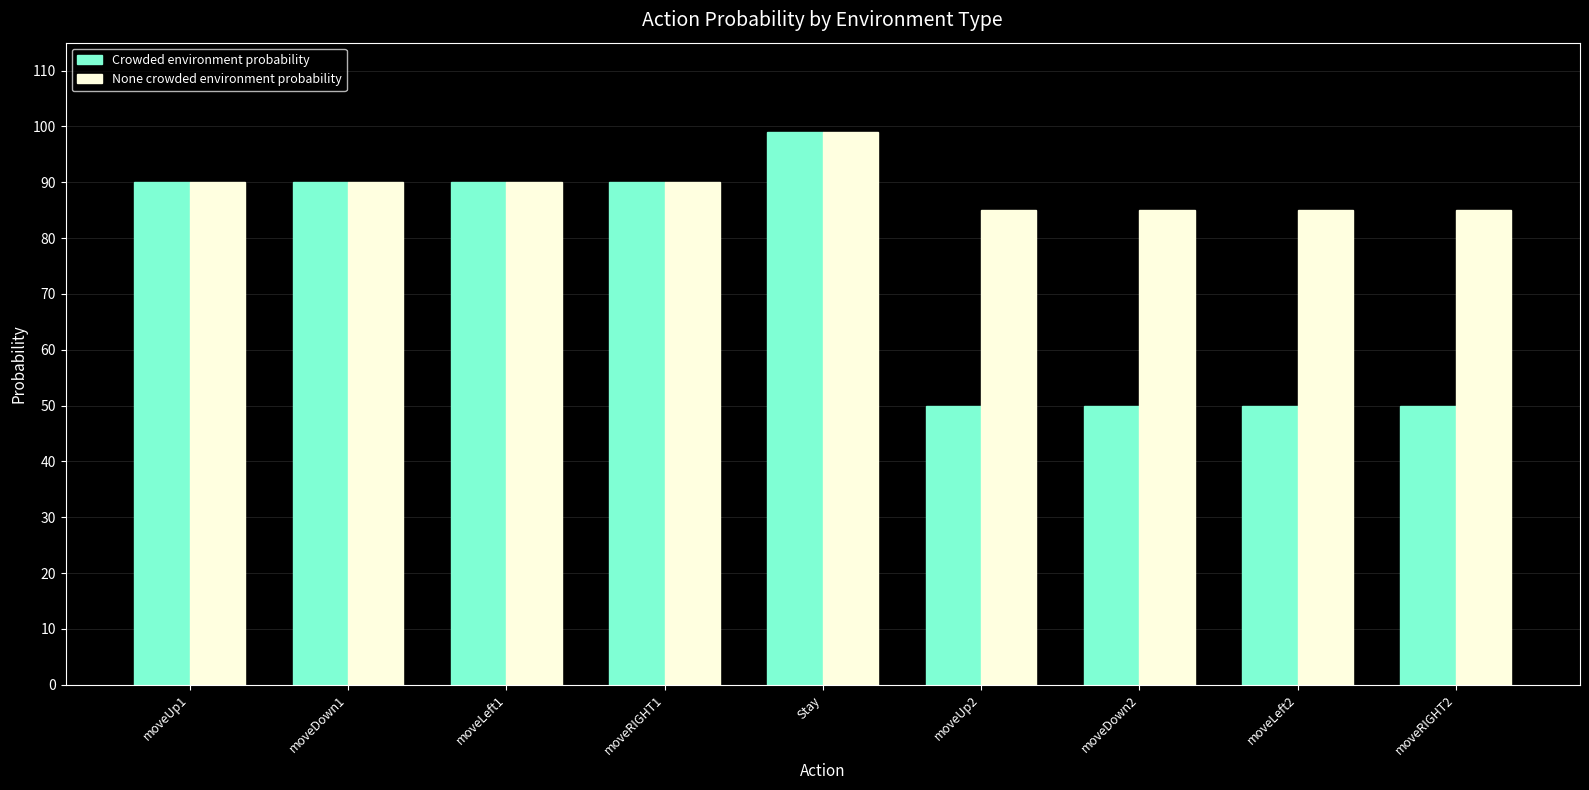

How many data points does each series have?

9